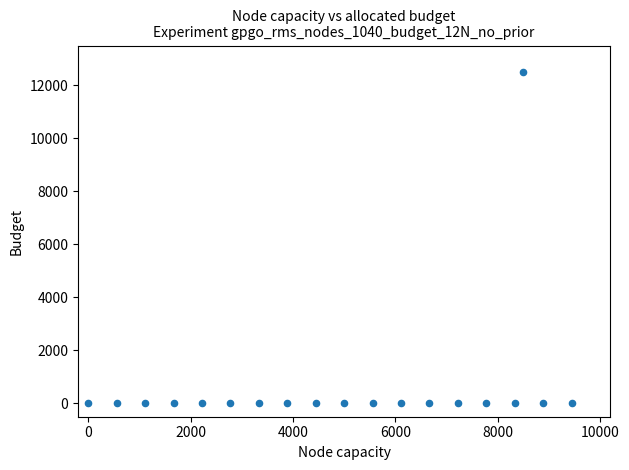

What is the range of Y values (max minus min)?

12500